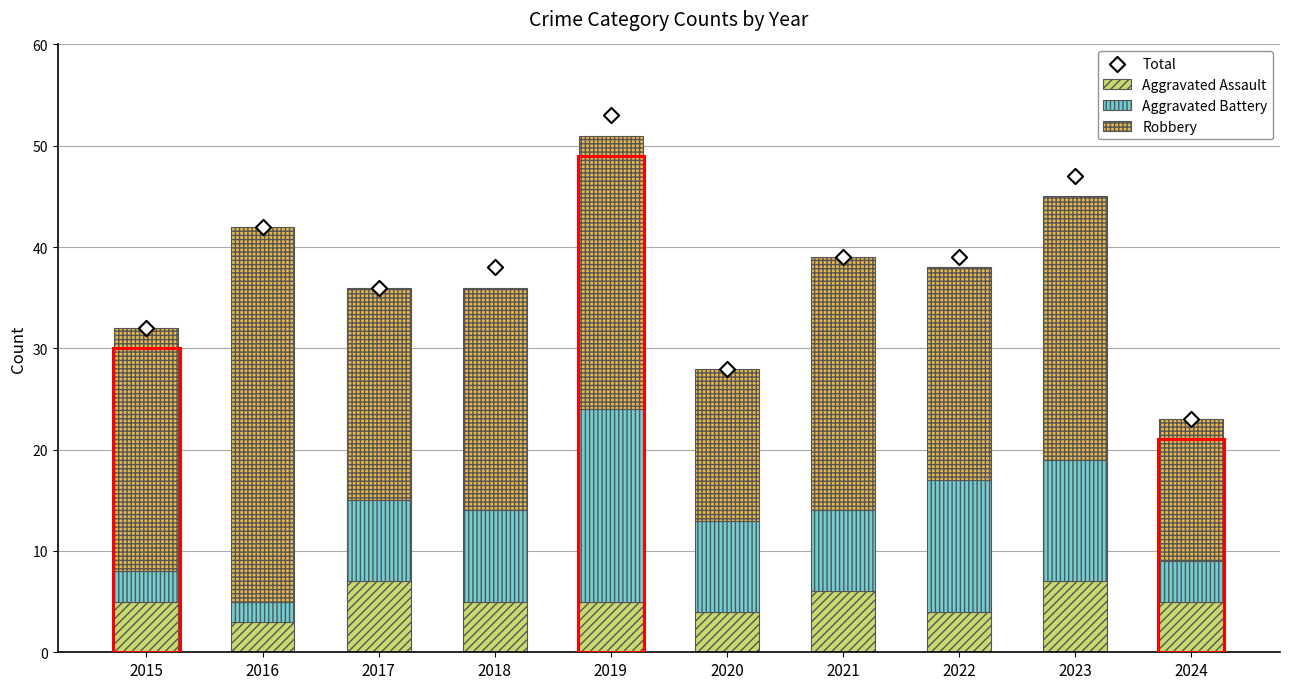

What are all the series names shown in the legend?

Aggravated Assault, Aggravated Battery, Robbery, Total